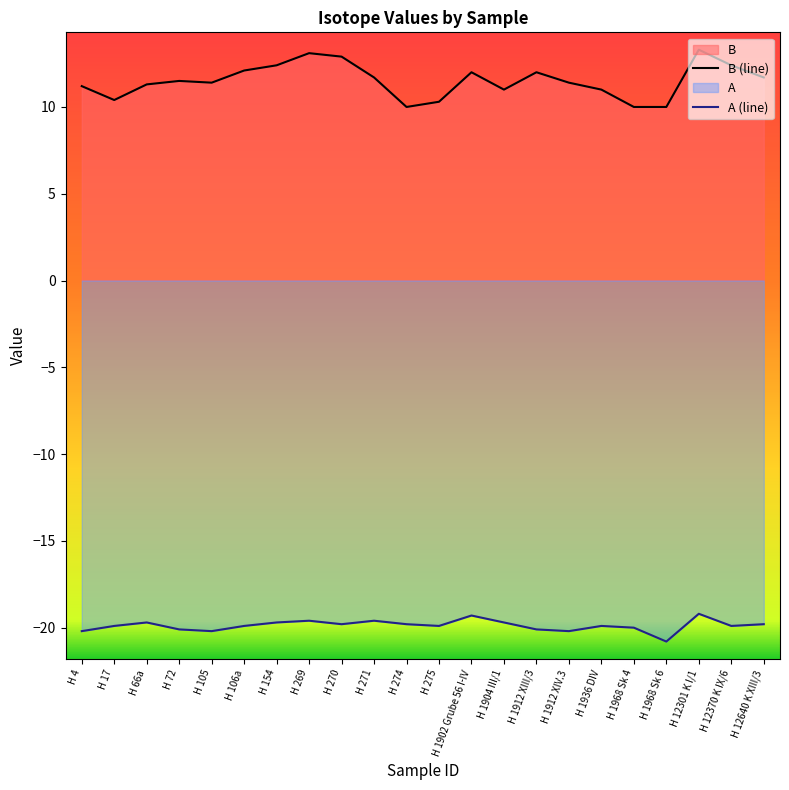

What is the total value across all series at H 270?

-6.9